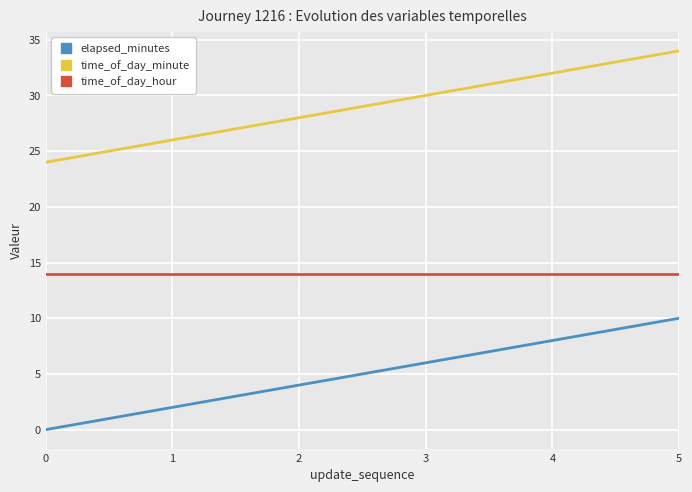

How many values in the time_of_day_minute series are below 30?

3